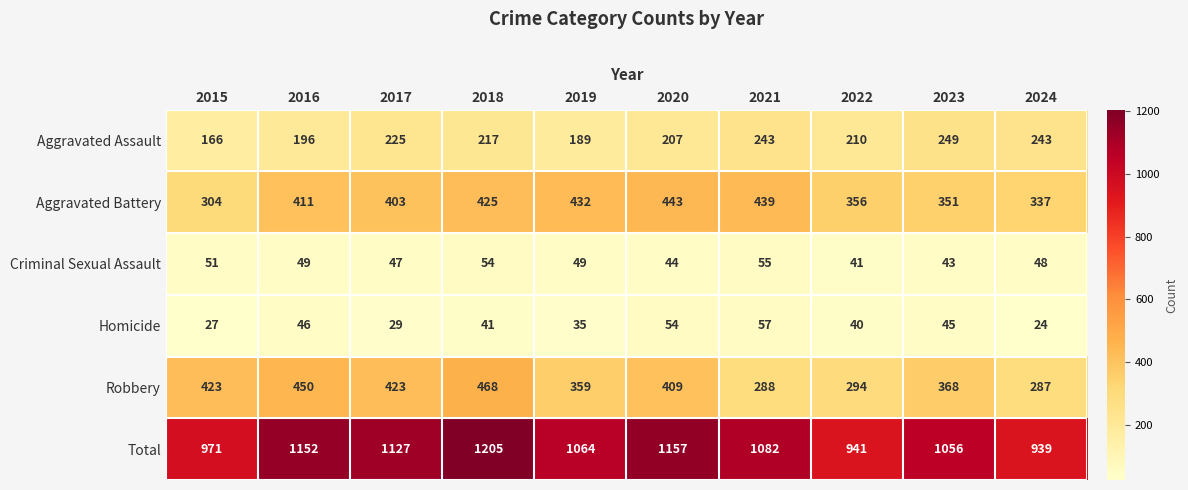

Rank the series at 2021 from lowest to highest value.

Criminal Sexual Assault, Homicide, Aggravated Assault, Robbery, Aggravated Battery, Total